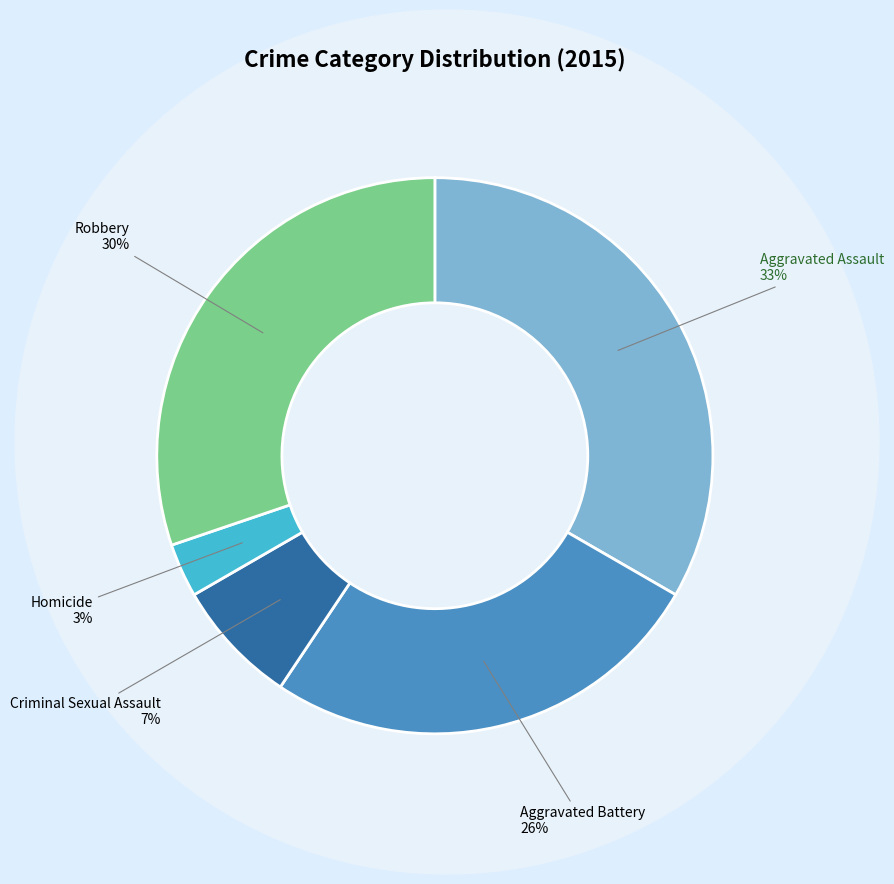

To the nearest percent, what is the difference between the largest and smallest slice percentages?

30%